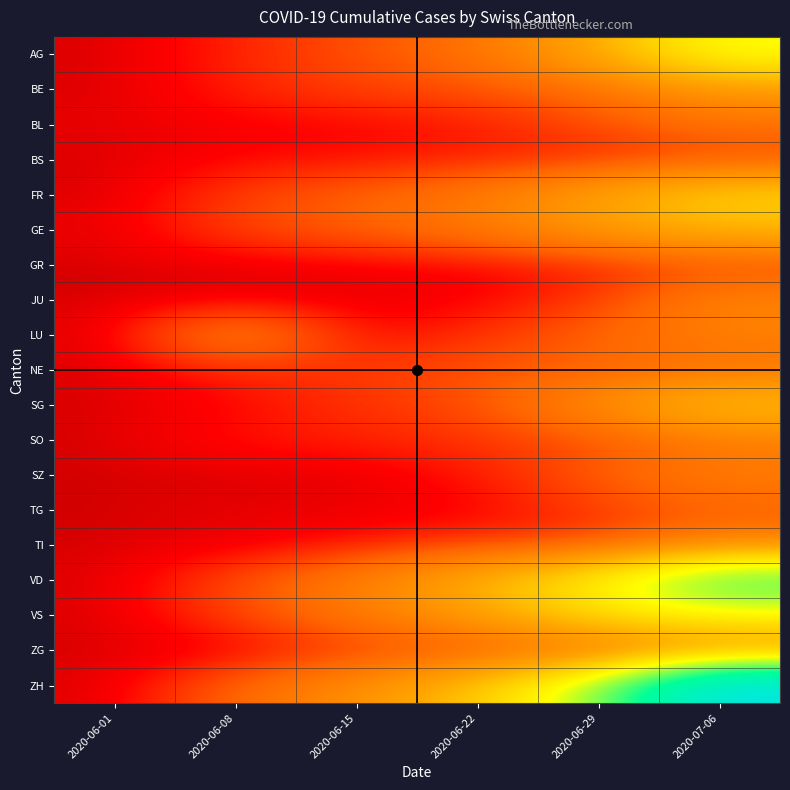

Reading left to right, transcribe all the data shown in this chart.

AG: 2020-06-01=0	2020-06-08=8	2020-06-15=17	2020-06-22=28	2020-06-29=65	2020-07-06=132
BE: 2020-06-01=0	2020-06-08=8	2020-06-15=14	2020-06-22=17	2020-06-29=25	2020-07-06=52
BL: 2020-06-01=1	2020-06-08=3	2020-06-15=4	2020-06-22=7	2020-06-29=17	2020-07-06=29
BS: 2020-06-01=0	2020-06-08=4	2020-06-15=5	2020-06-22=7	2020-06-29=7	2020-07-06=12
FR: 2020-06-01=0	2020-06-08=13	2020-06-15=22	2020-06-22=32	2020-06-29=61	2020-07-06=94
GE: 2020-06-01=1	2020-06-08=14	2020-06-15=22	2020-06-22=32	2020-06-29=52	2020-07-06=76
GR: 2020-06-01=0	2020-06-08=1	2020-06-15=2	2020-06-22=3	2020-06-29=8	2020-07-06=13
JU: 2020-06-01=0	2020-06-08=0	2020-06-15=1	2020-06-22=3	2020-06-29=11	2020-07-06=39
LU: 2020-06-01=0	2020-06-08=42	2020-06-15=3	2020-06-22=10	2020-06-29=23	2020-07-06=37
NE: 2020-06-01=0	2020-06-08=9	2020-06-15=12	2020-06-22=18	2020-06-29=21	2020-07-06=27
SG: 2020-06-01=0	2020-06-08=4	2020-06-15=11	2020-06-22=16	2020-06-29=46	2020-07-06=83
SO: 2020-06-01=0	2020-06-08=6	2020-06-15=8	2020-06-22=11	2020-06-29=16	2020-07-06=32
SZ: 2020-06-01=0	2020-06-08=0	2020-06-15=1	2020-06-22=6	2020-06-29=21	2020-07-06=35
TG: 2020-06-01=0	2020-06-08=1	2020-06-15=1	2020-06-22=3	2020-06-29=12	2020-07-06=21
TI: 2020-06-01=0	2020-06-08=1	2020-06-15=6	2020-06-22=11	2020-06-29=13	2020-07-06=36
VD: 2020-06-01=0	2020-06-08=16	2020-06-15=35	2020-06-22=71	2020-06-29=121	2020-07-06=208
VS: 2020-06-01=0	2020-06-08=14	2020-06-15=32	2020-06-22=56	2020-06-29=101	2020-07-06=123
ZG: 2020-06-01=0	2020-06-08=1	2020-06-15=11	2020-06-22=14	2020-06-29=21	2020-07-06=36
ZH: 2020-06-01=0	2020-06-08=23	2020-06-15=45	2020-06-22=83	2020-06-29=161	2020-07-06=356